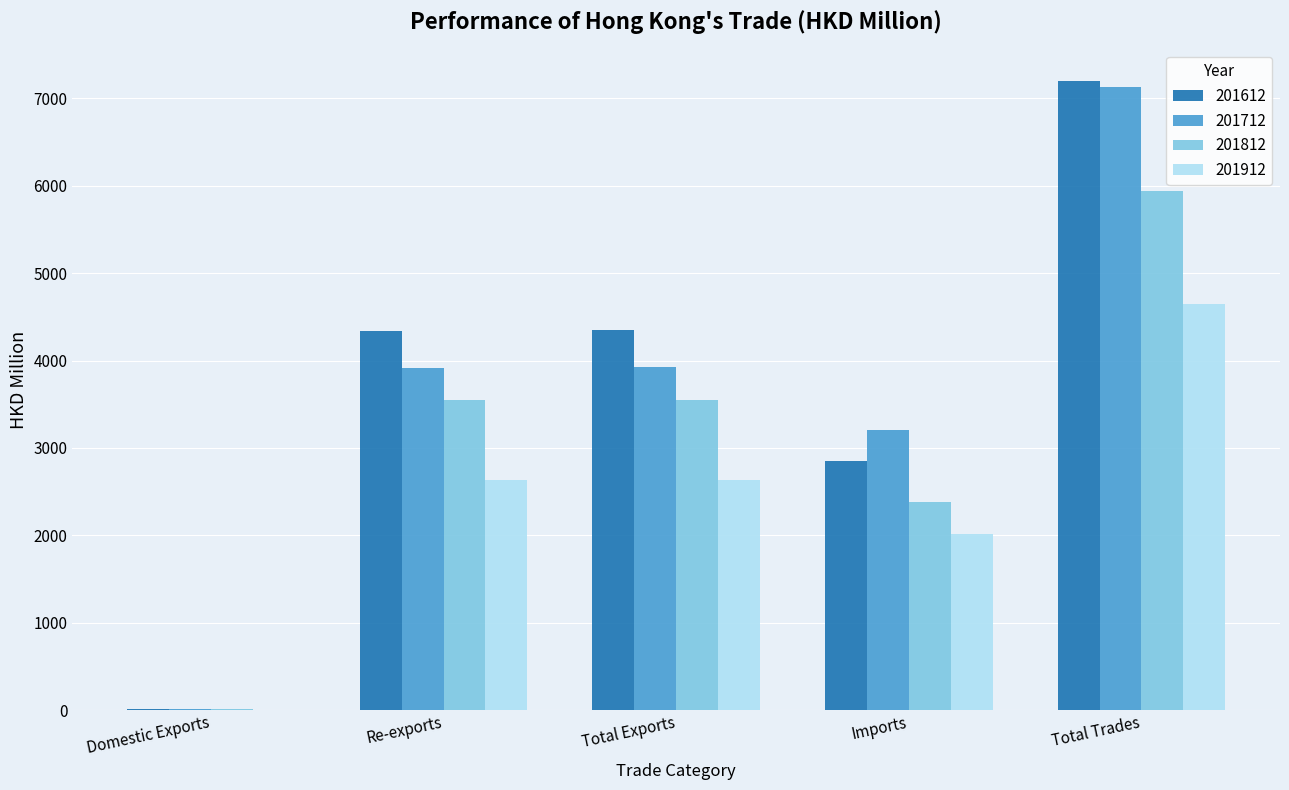

Which series changed the most between Re-exports and Imports?

201612